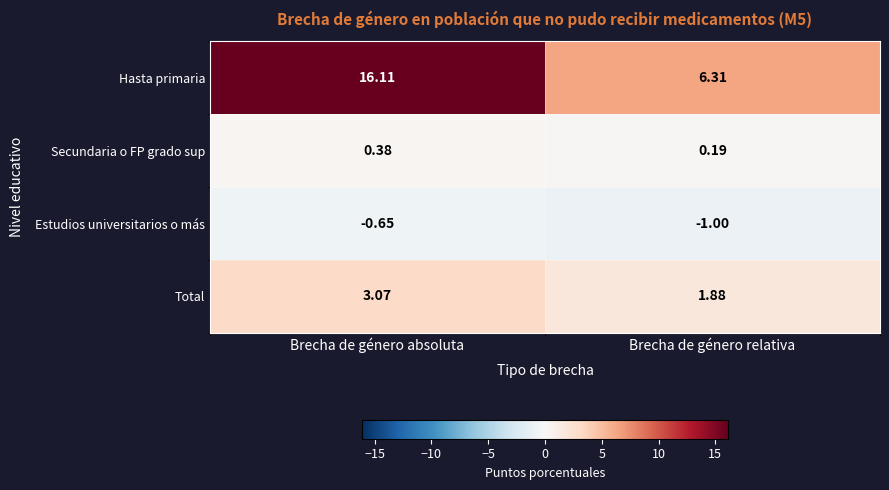

Which series changed the most between Brecha de género absoluta and Brecha de género relativa?

Hasta primaria